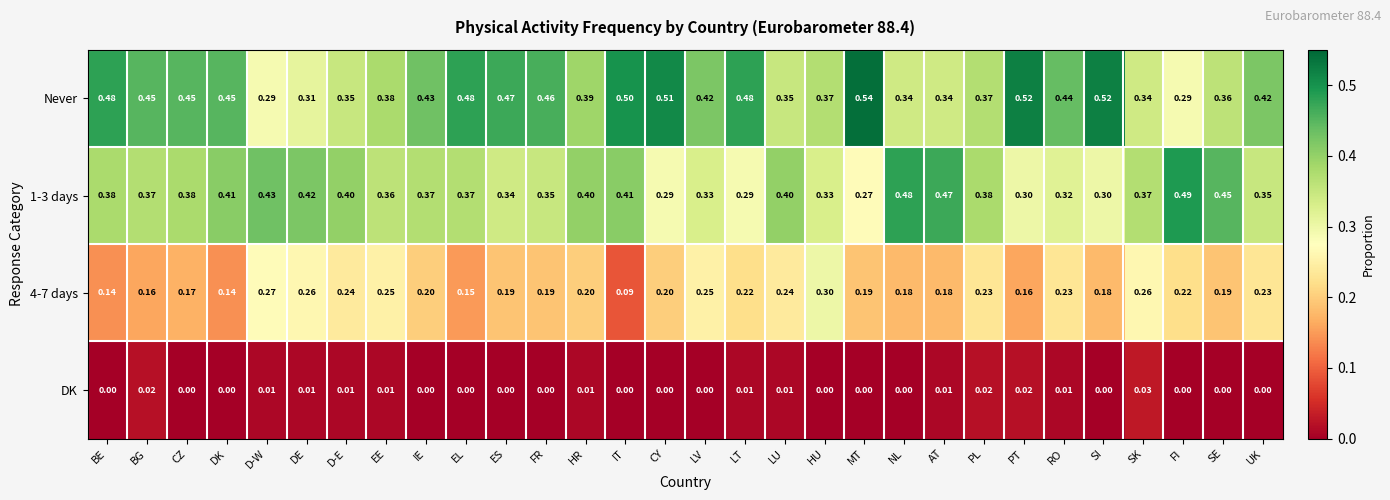

Which series changed the most between EL and LU?

Never